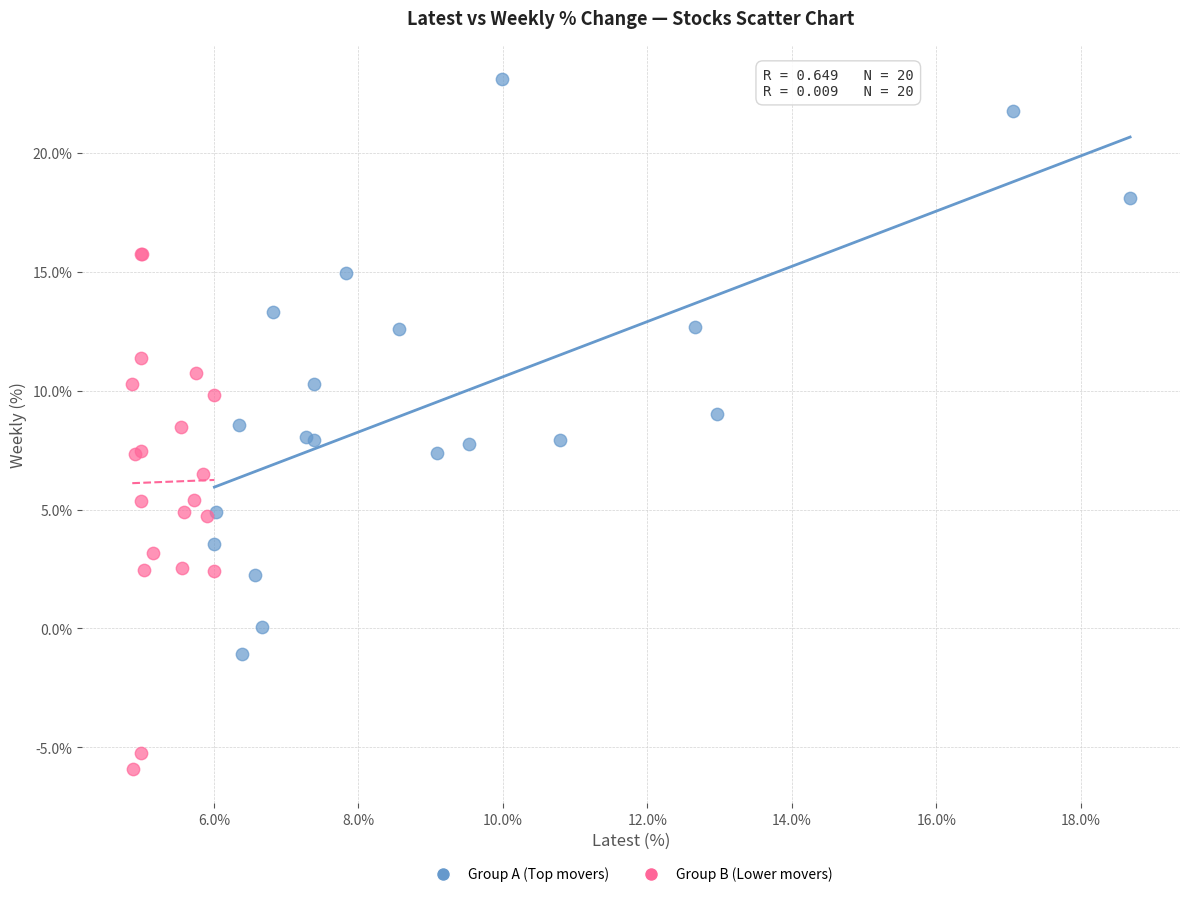

Which series contains the highest Y value?

Group A (Top movers)